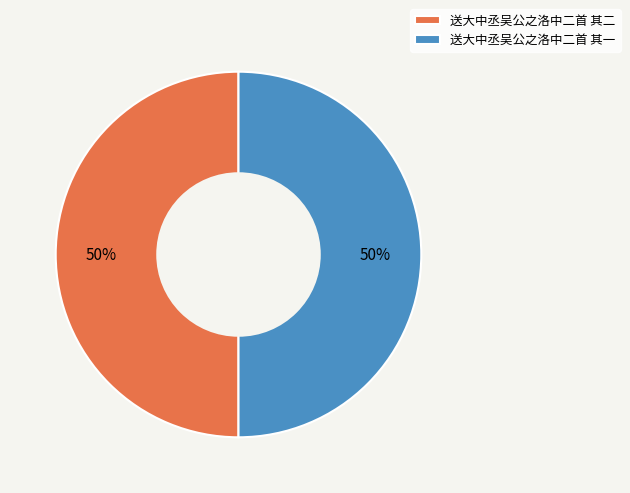

Approximately how many times larger is the value at 送大中丞吴公之洛中二首 其一 compared to 送大中丞吴公之洛中二首 其二?

1.0